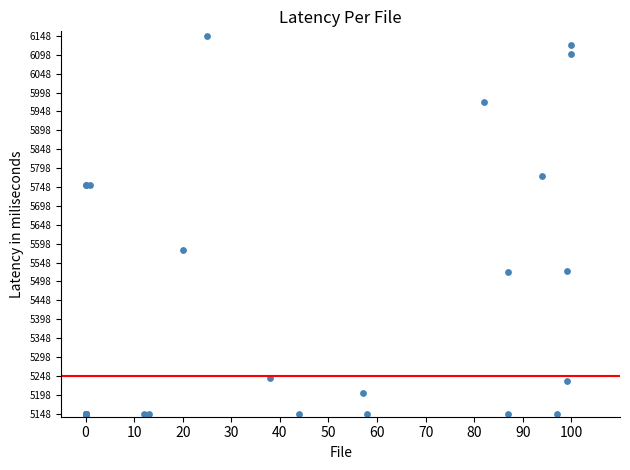

What Y value in the scatter plot is closest to 5648?

5581